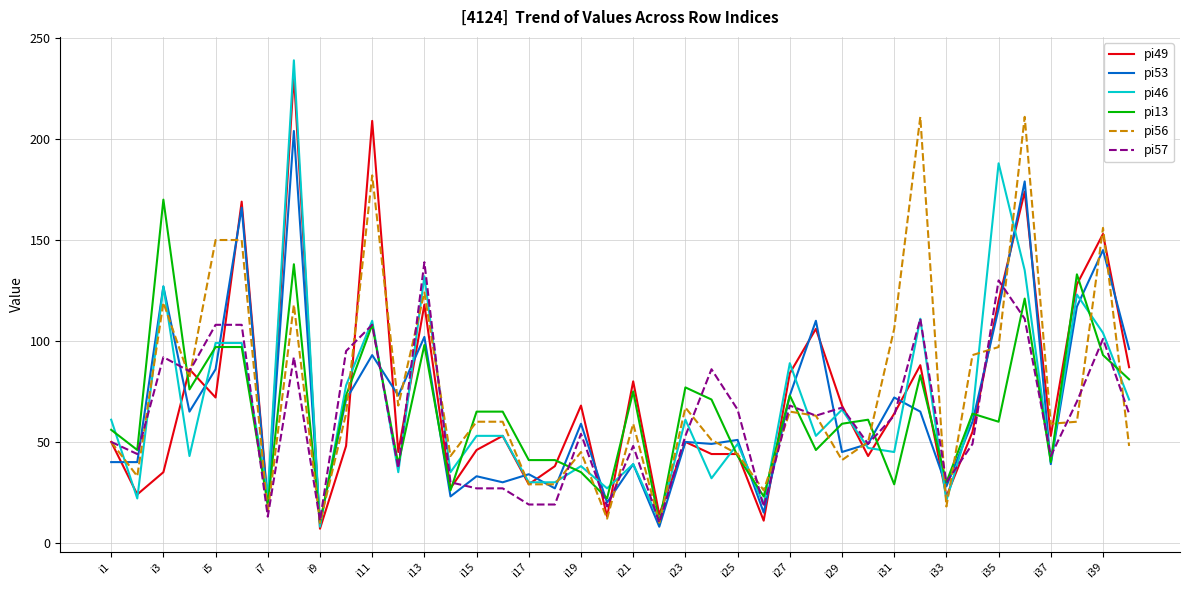

Which series has the largest range (max minus min)?

pi46